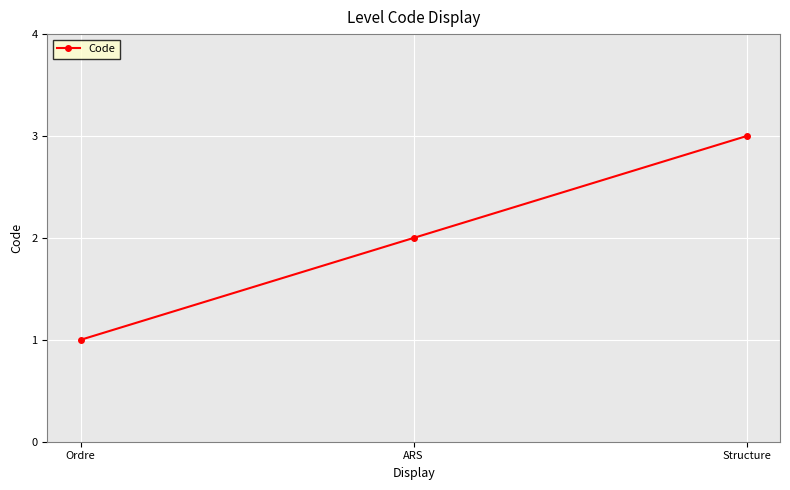

What is the average value?

2